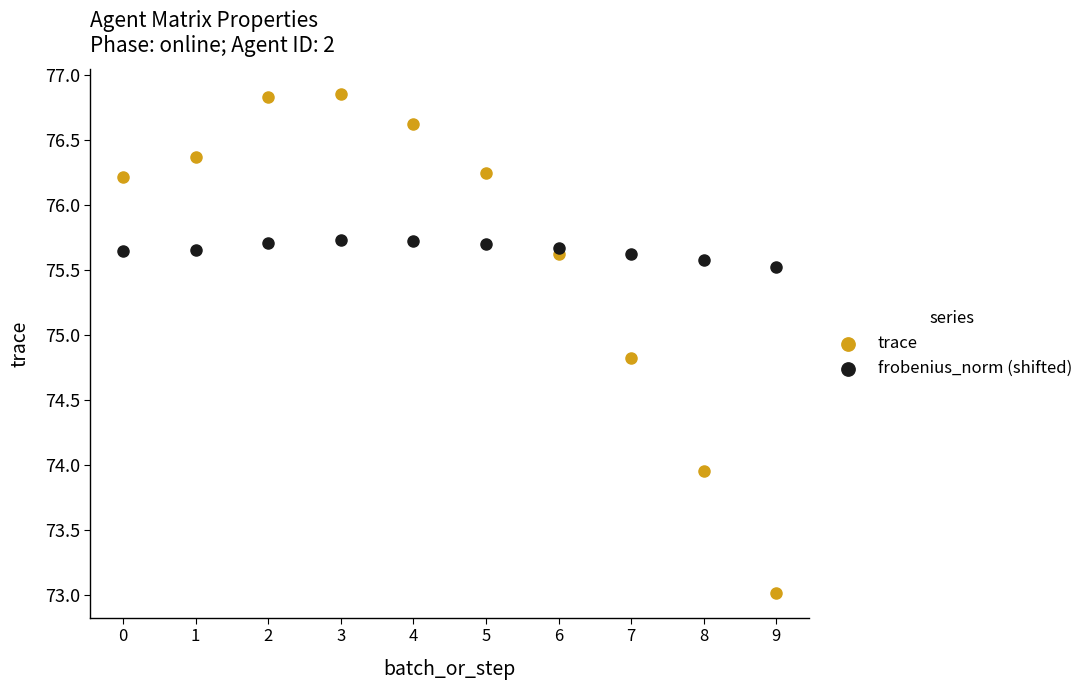

In the frobenius_norm (shifted) series, what Y value is closest to 75?

75.5